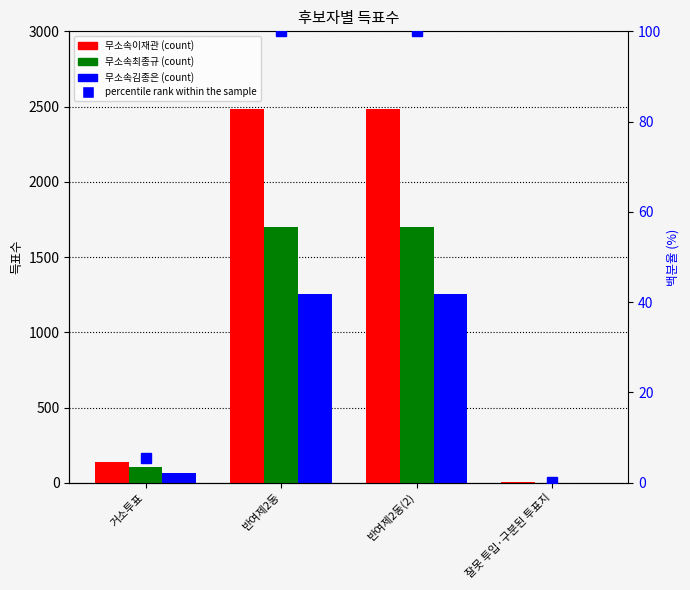

How many values in the 무소속이재관 series are below 2484?

2